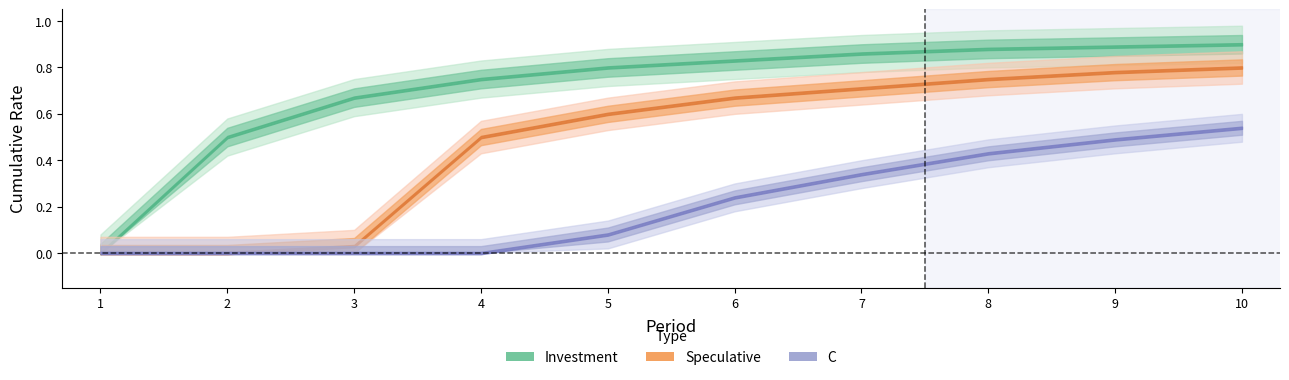

What is the difference between the highest and lowest values at 8?

0.5